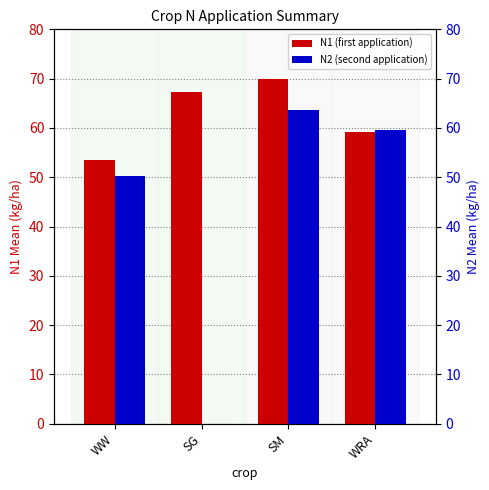

Is the value of N1 (first application) at WW greater than the value of N2 (second application) at WRA?

No